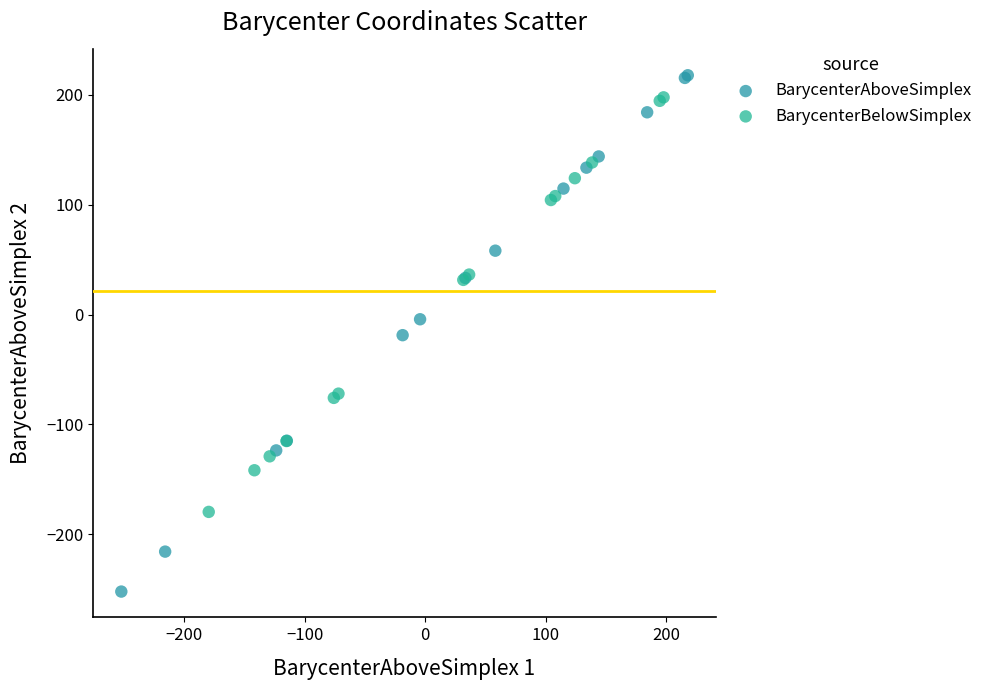

Which series reaches the minimum Y coordinate?

BarycenterAboveSimplex